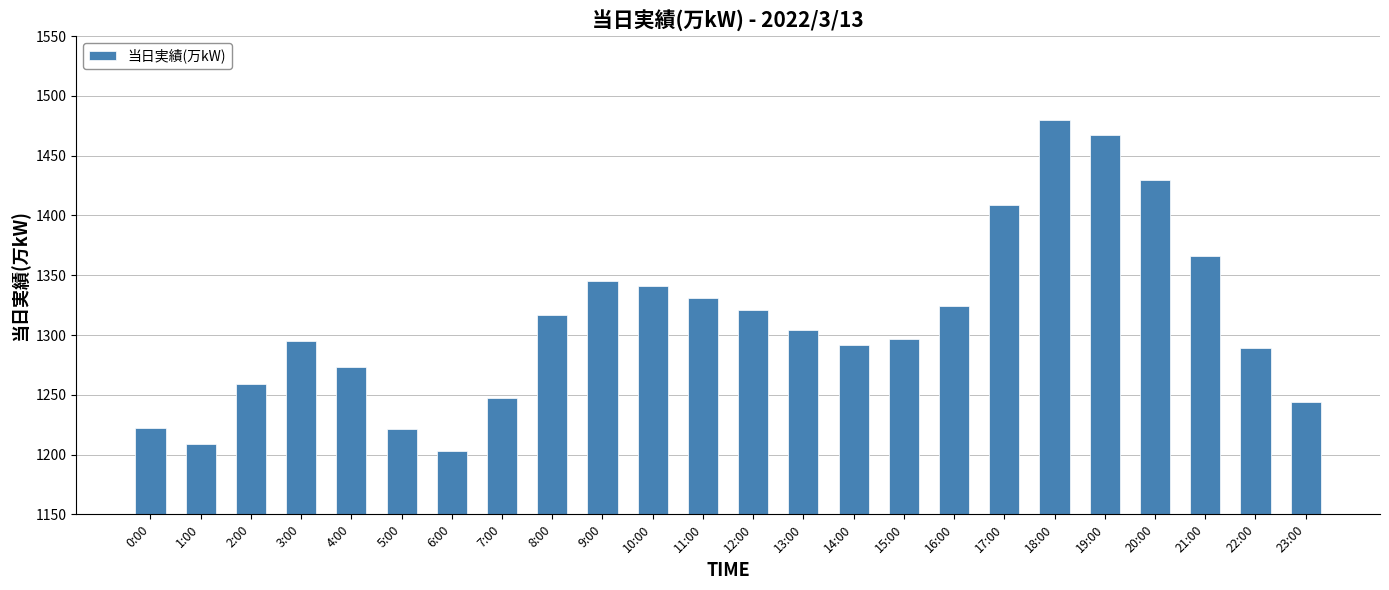

Which has a higher value, 10:00 or 7:00?

10:00